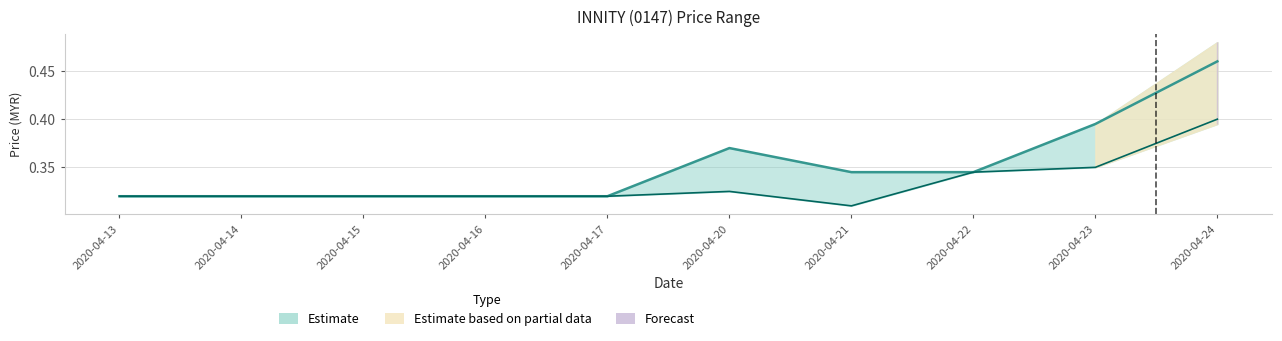

Reading left to right, extract all data points from this chart.

close: 0.3	0.3	0.3	0.3	0.3	0.4	0.3	0.3	0.4	0.5
open: 0.3	0.3	0.3	0.3	0.3	0.3	0.3	0.3	0.3	0.4